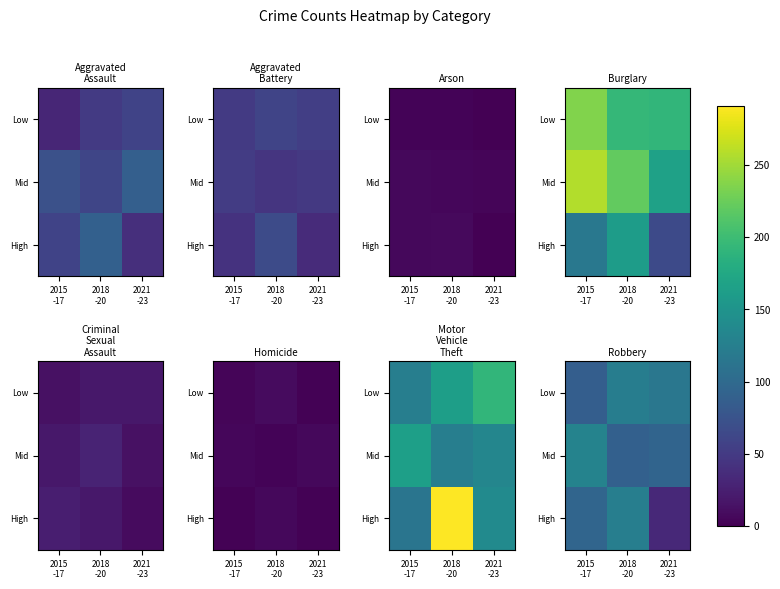

What is the spread (max minus min) of values at 2021
-23?

81